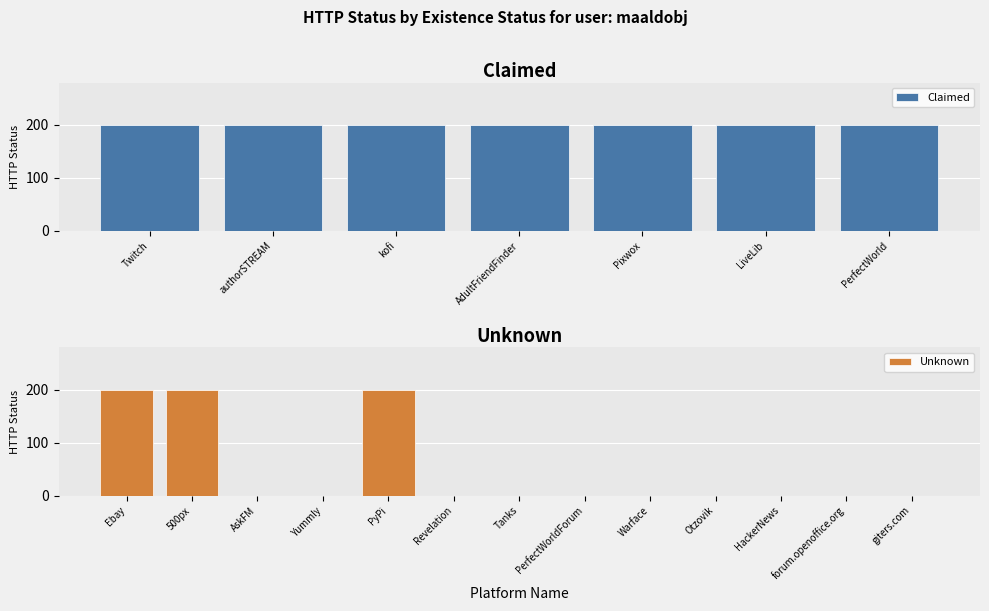

At which label does Claimed reach its peak?

Twitch